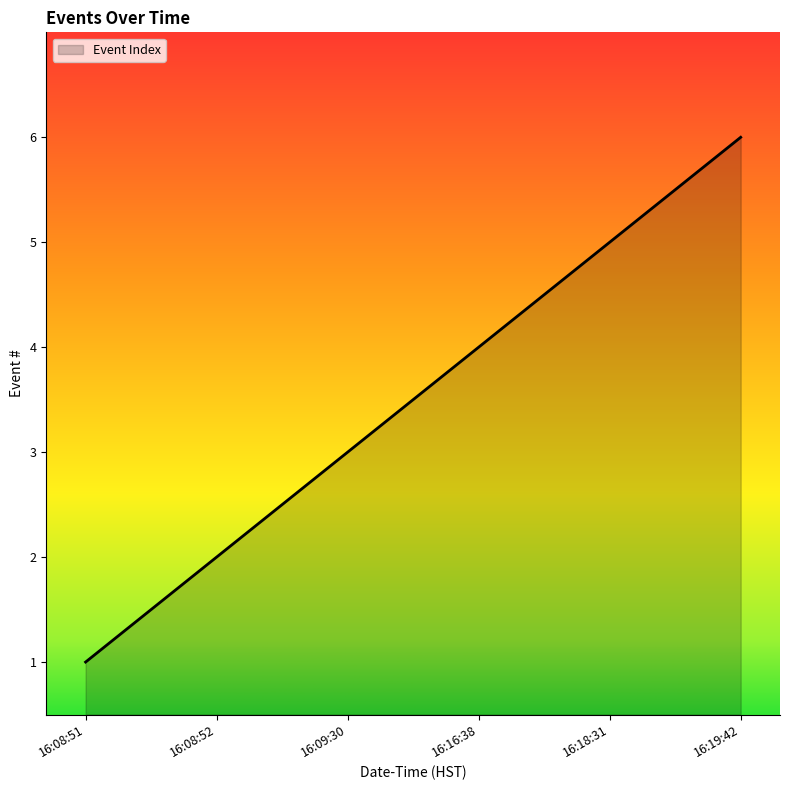

The chart shows a value of 4 at 16:16:38. True or false?

True